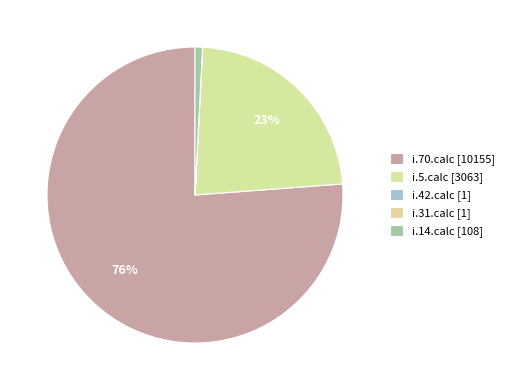

Is it true that i.5.calc is 16% of the pie?

False